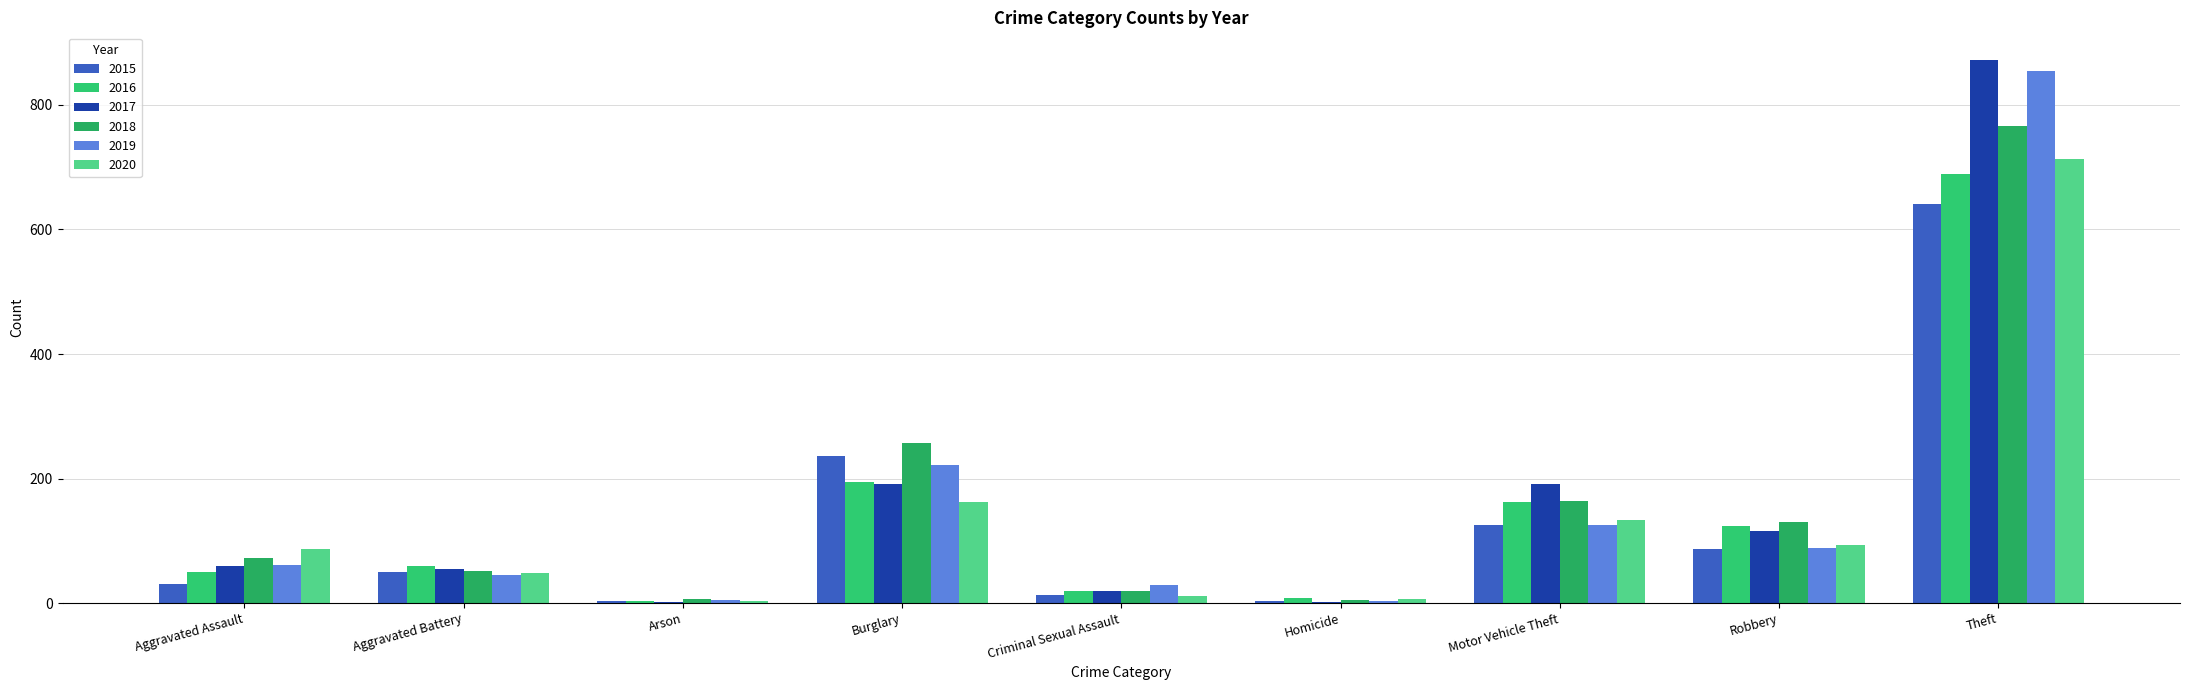

What is the label of the 8th bar from the right?

Aggravated Battery